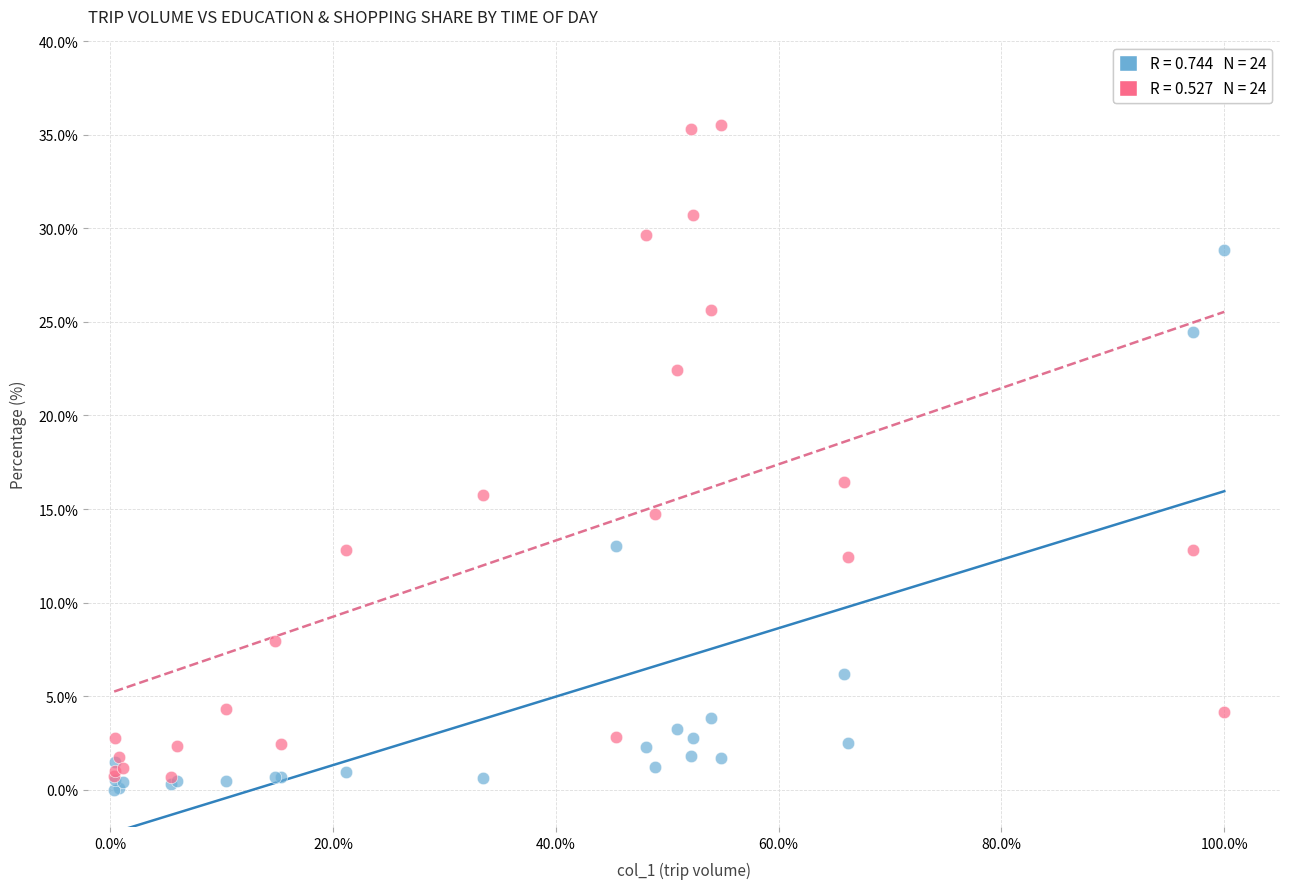

Across all series, what Y value is closest to 17?

16.4